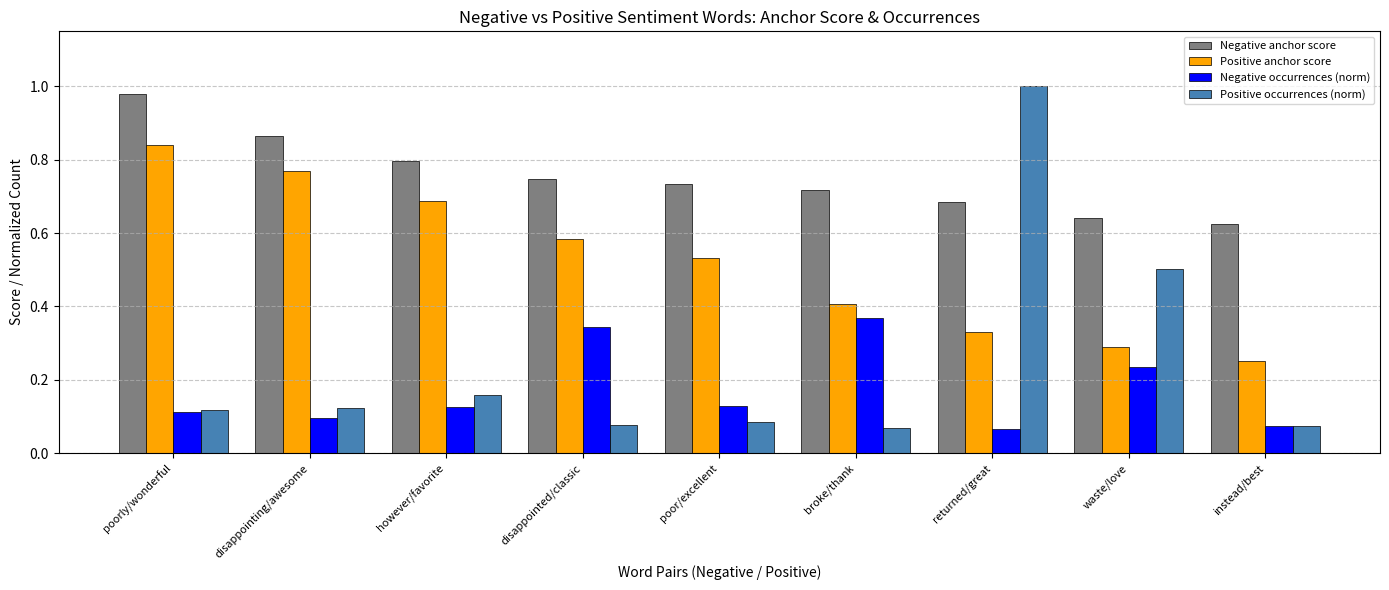

How many series are shown in this chart?

4